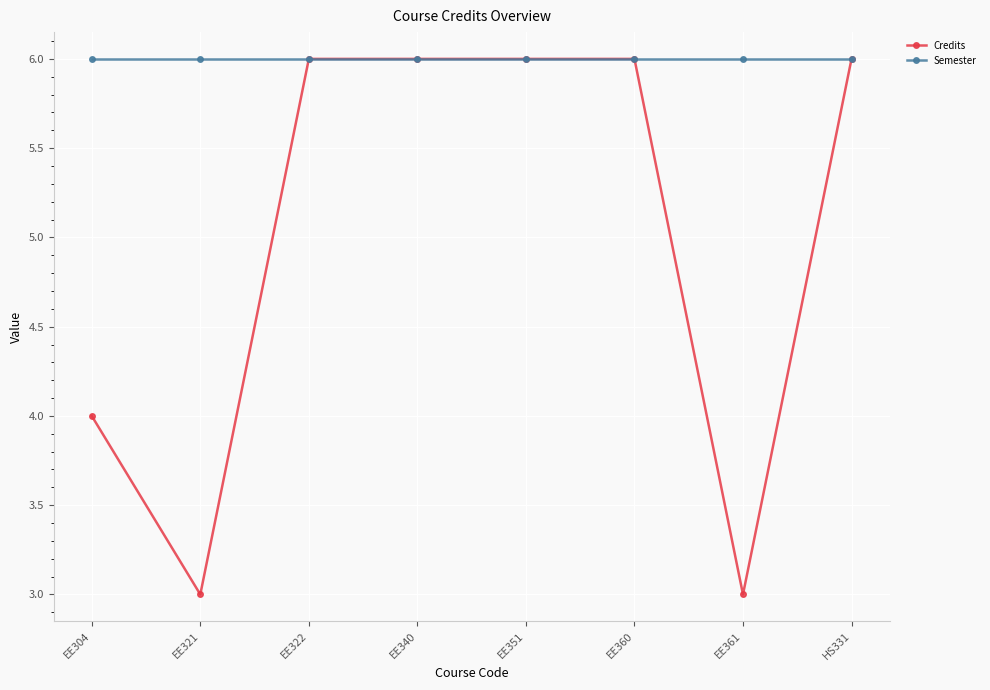

Which series has the widest spread of values?

Credits